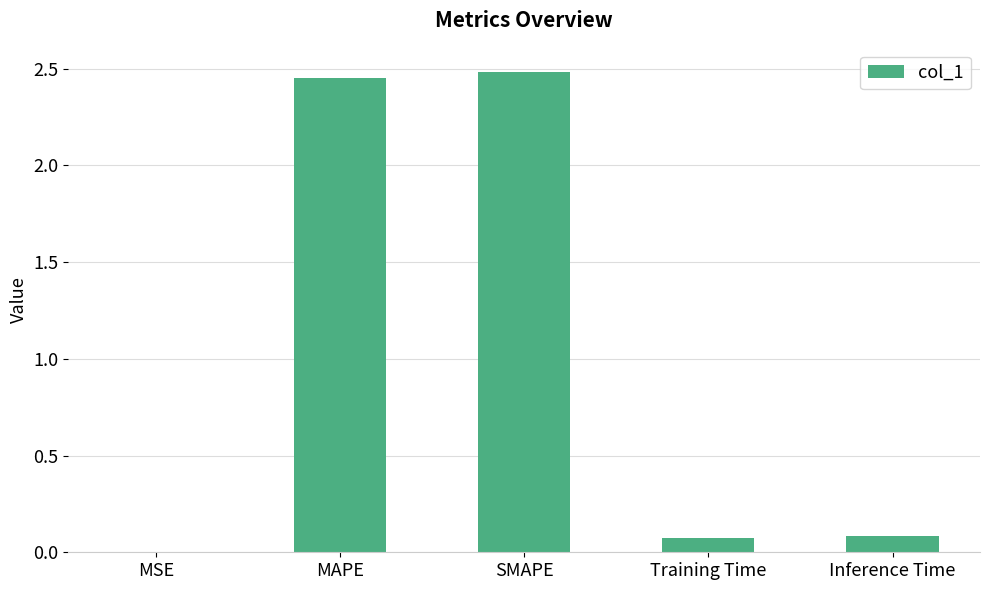

What is the change in value from MAPE to Inference Time?

-2.4